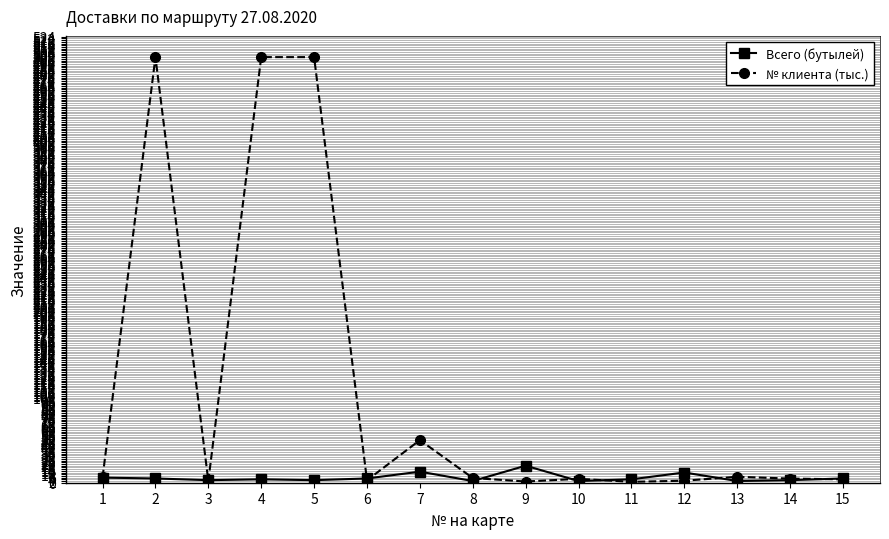

What is the sum of the Всего (бутылей) values at 11 and 3?

7.0